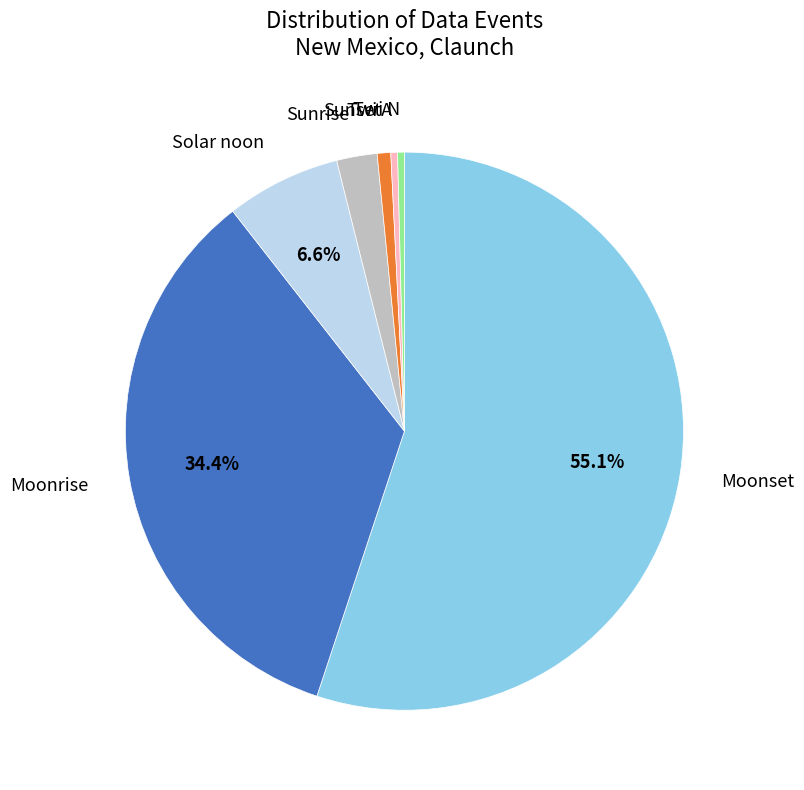

What is the largest slice in the pie chart?

Moonset